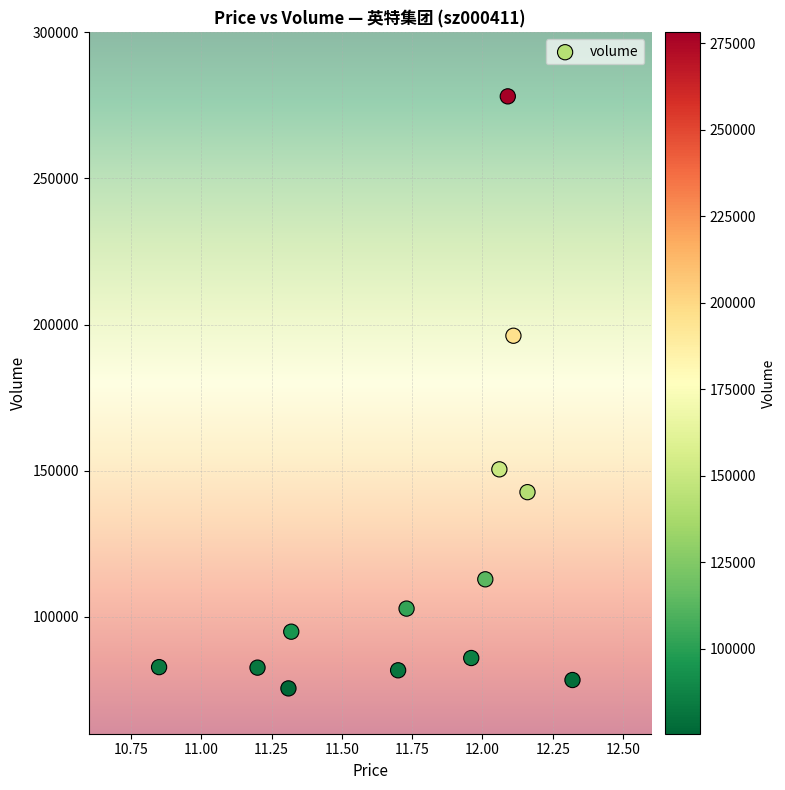

What Y value in the scatter plot is closest to 176804?

196189